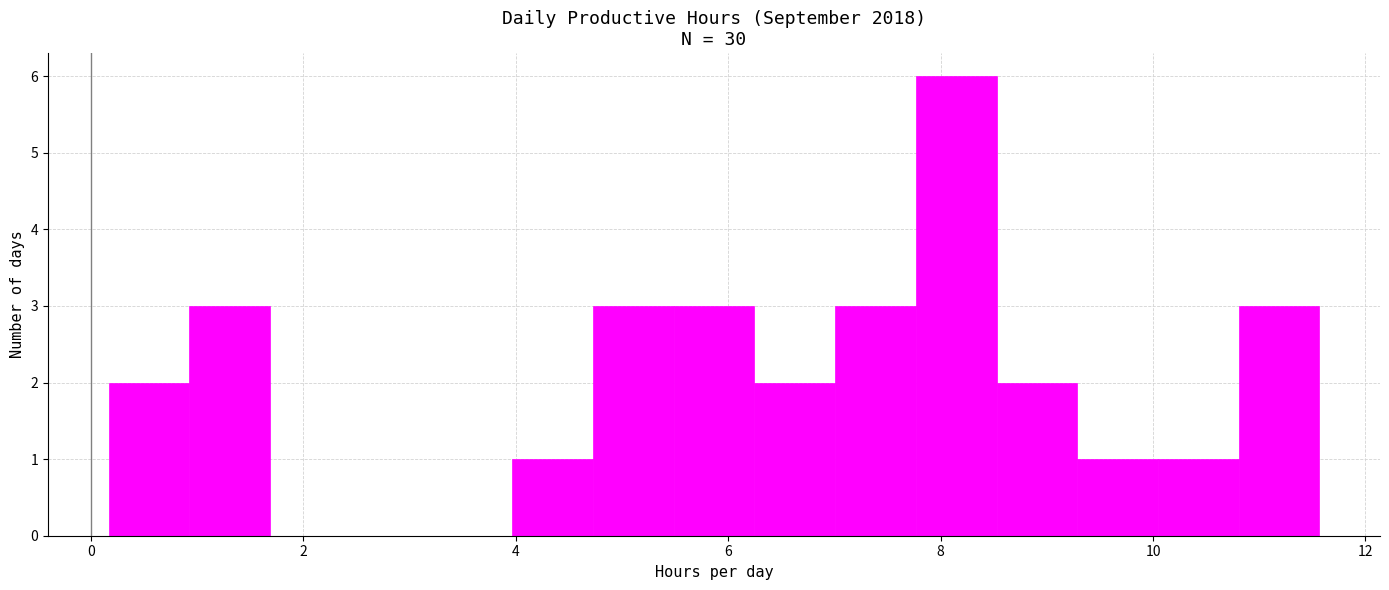

Read against the x-axis, roughly where is the centre of the tallest bar?

8.2